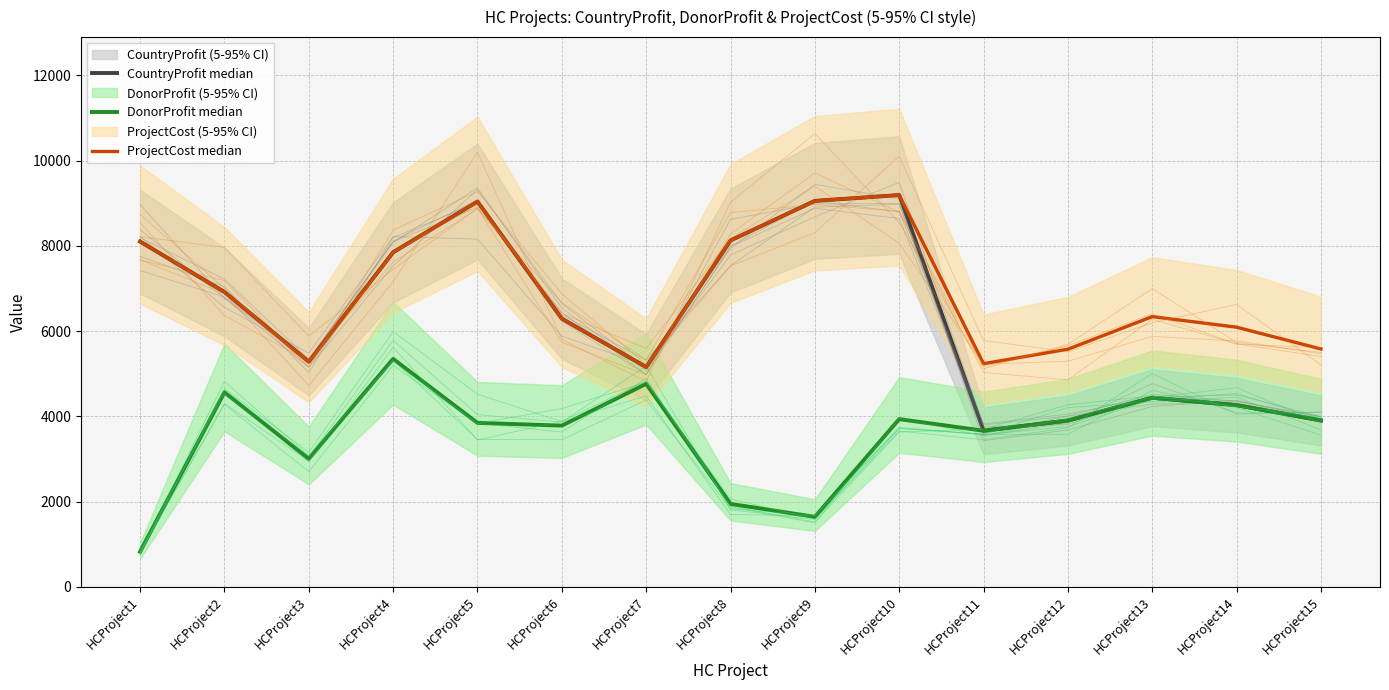

Read the ProjectCost median value at HCProject12, to the nearest 10.

5580